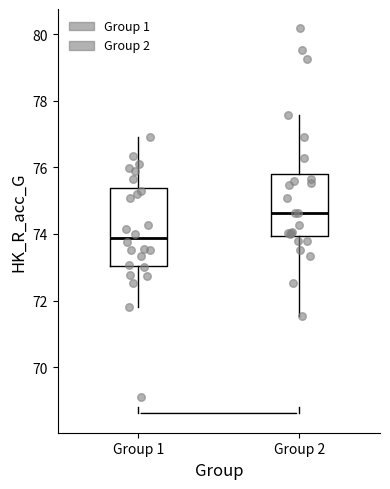

Where does the lower whisker of the box for Group 1 end on the y-axis? The values are not printed on the chart, so give them approximately, as read against the axis.

71.8